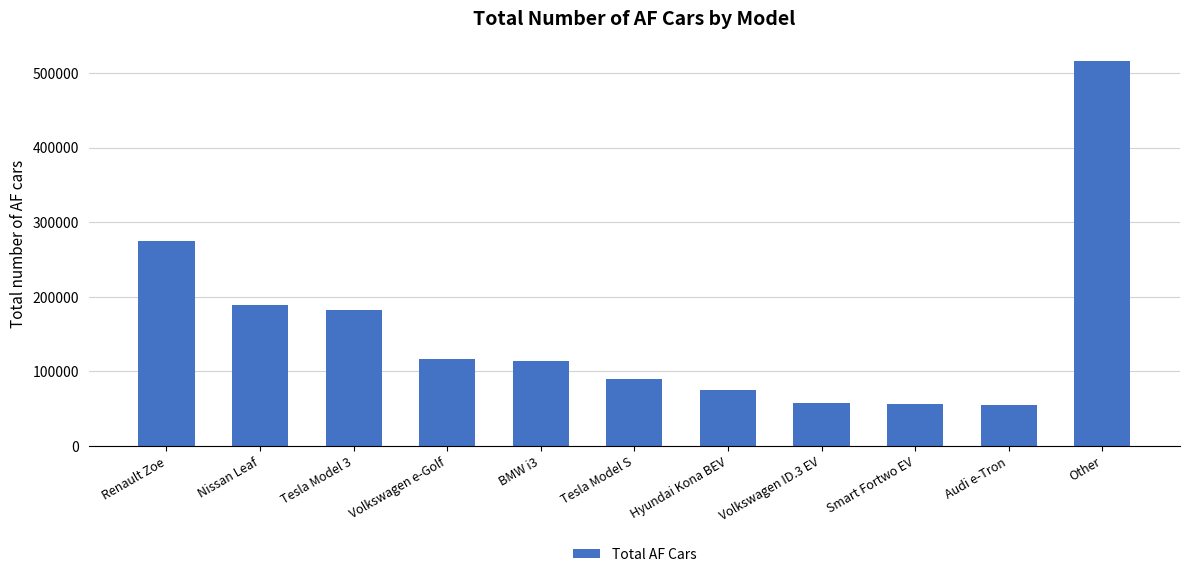

Is it true that the value at Tesla Model 3 is 182697?

True